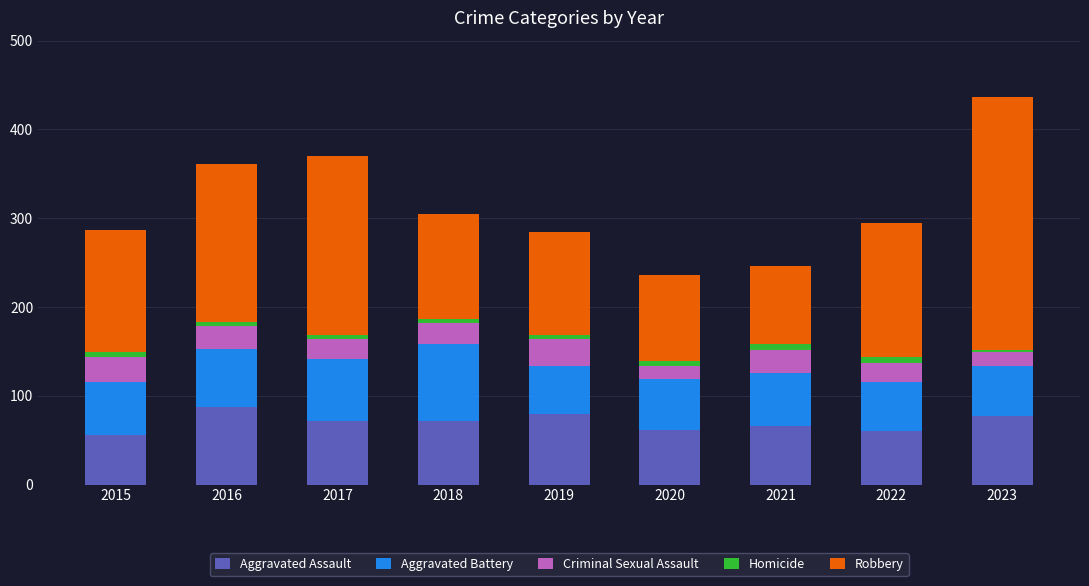

What is the highest value of the Aggravated Assault series?

87